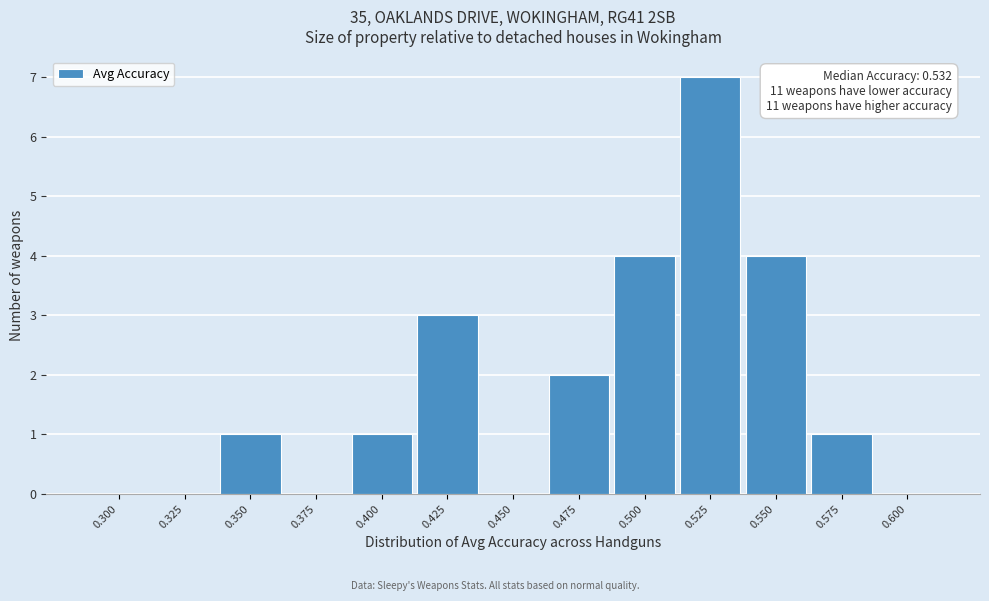

Reading left to right, what are all the values shown in this chart?

0.300=0	0.325=0	0.350=1	0.375=0	0.400=1	0.425=3	0.450=0	0.475=2	0.500=4	0.525=7	0.550=4	0.575=1	0.600=0